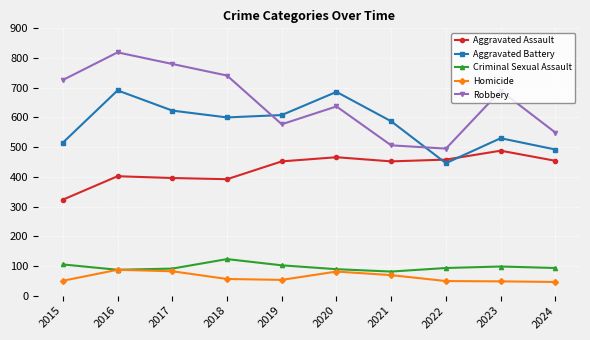

True or false: Aggravated Battery and Aggravated Assault intersect in this chart.

True